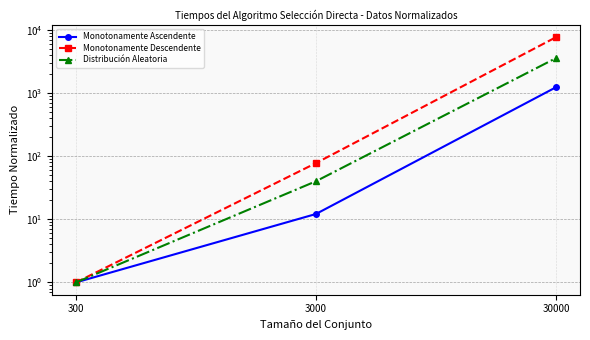

List the series in order of their peak value, lowest first.

Monotonamente Ascendente, Distribución Aleatoria, Monotonamente Descendente